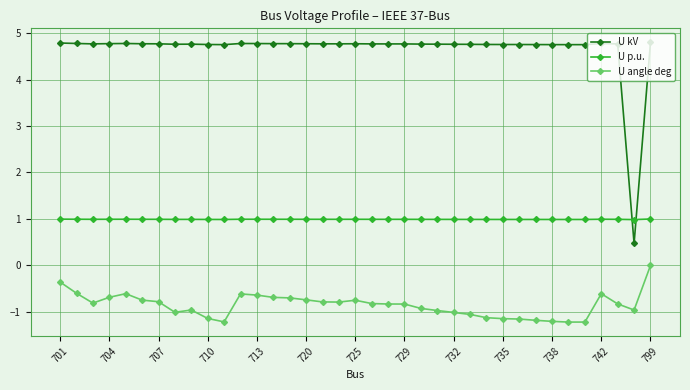

True or false: U angle deg and U kV cross at least once.

False